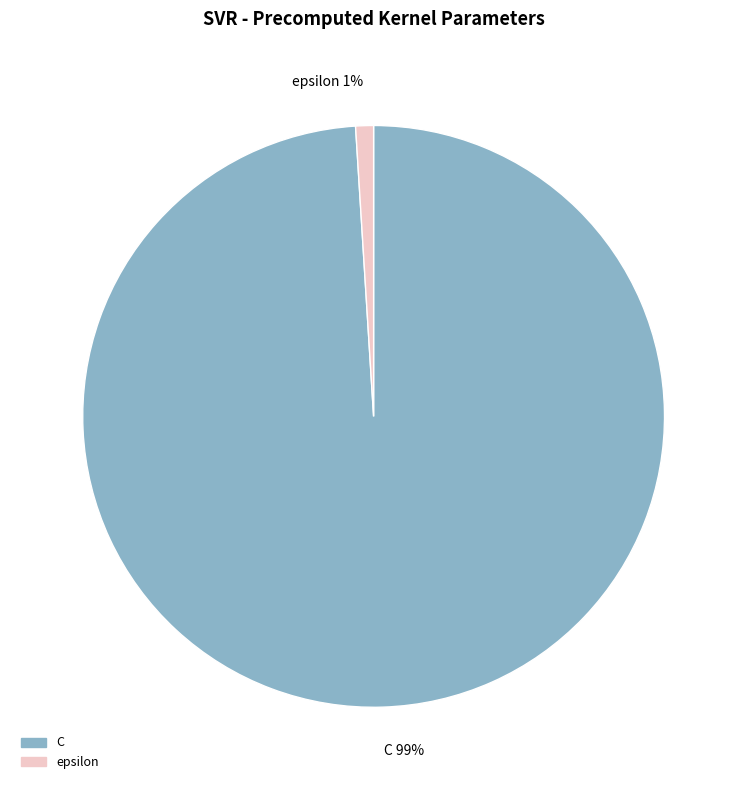

What percentage is the C slice, to the nearest percent?

99%